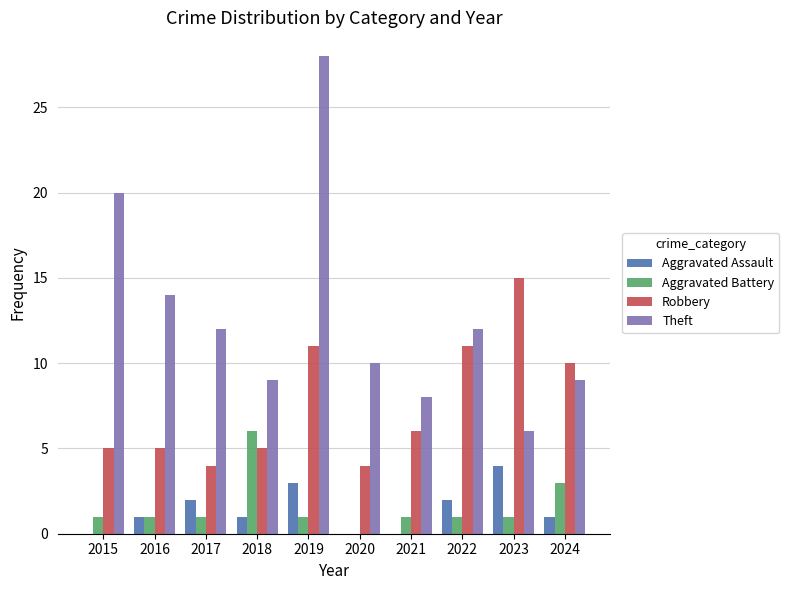

What is the total value across all series at 2022?

26